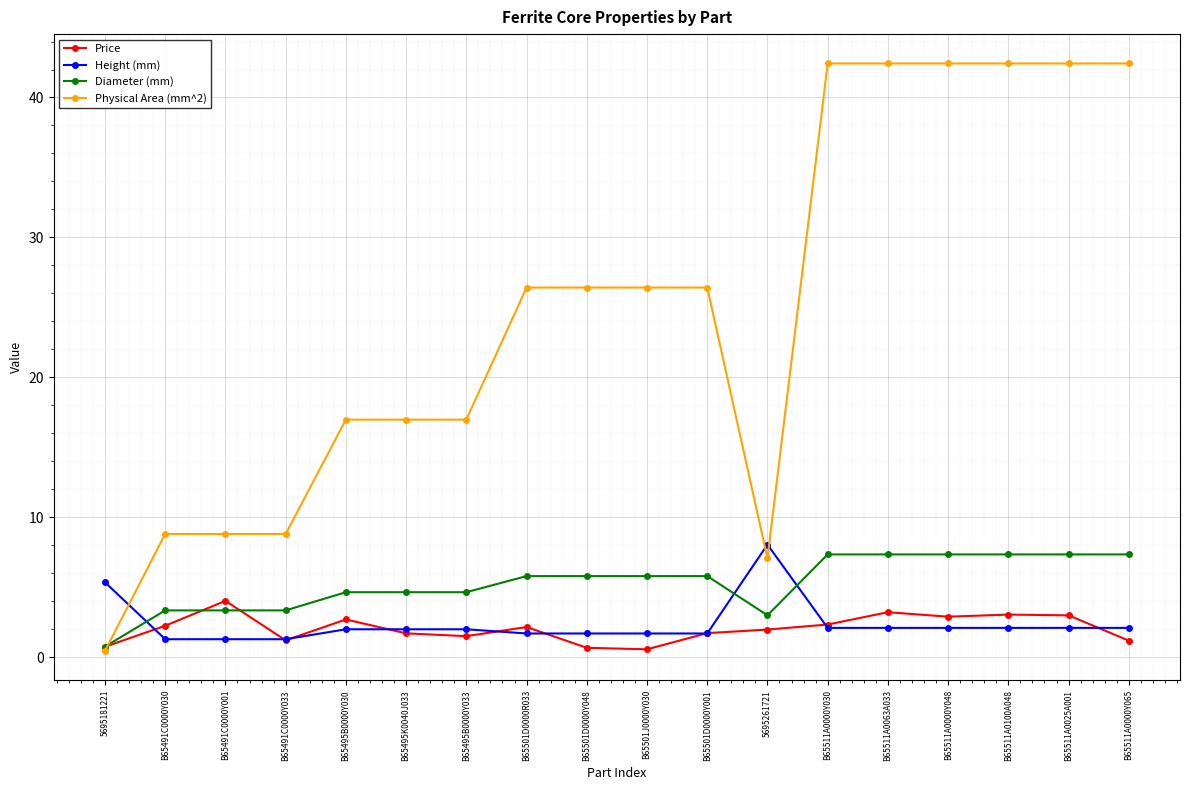

How many series are shown in this chart?

4